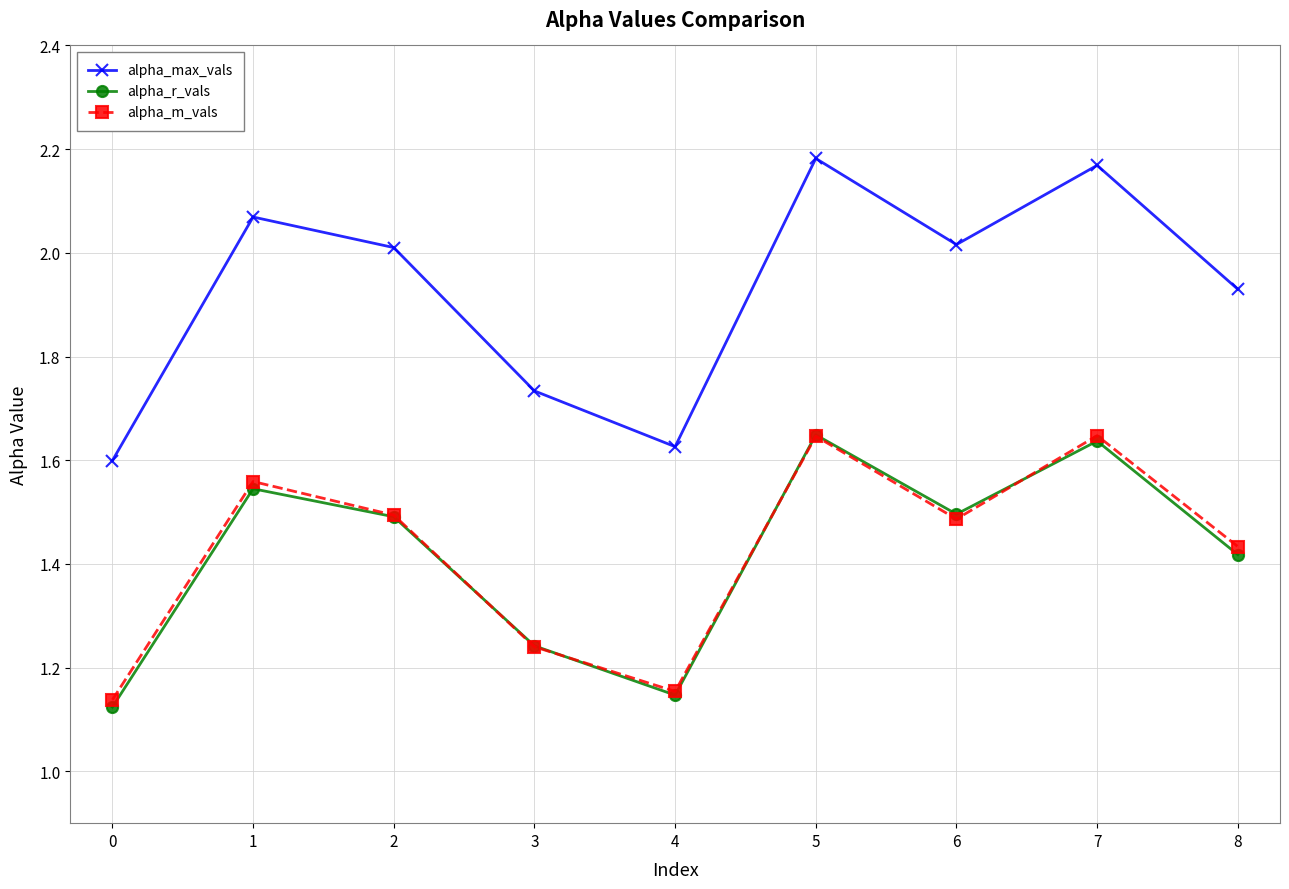

Where is alpha_r_vals nearest to the value 1?

0